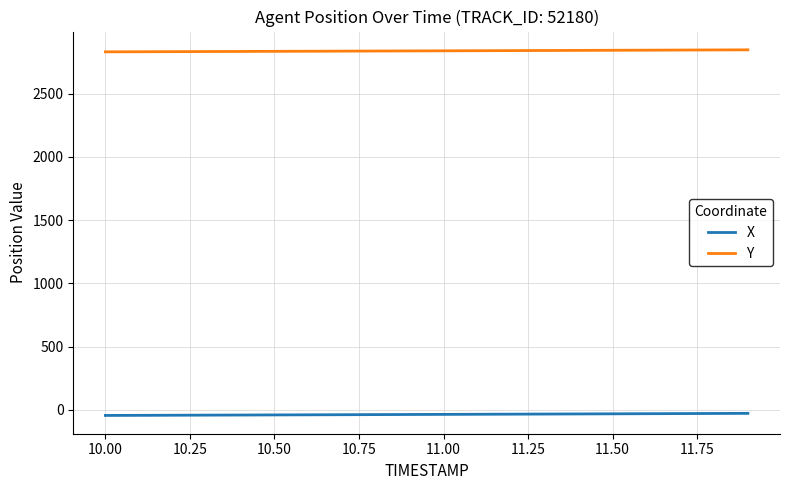

True or false: X and Y intersect in this chart.

False